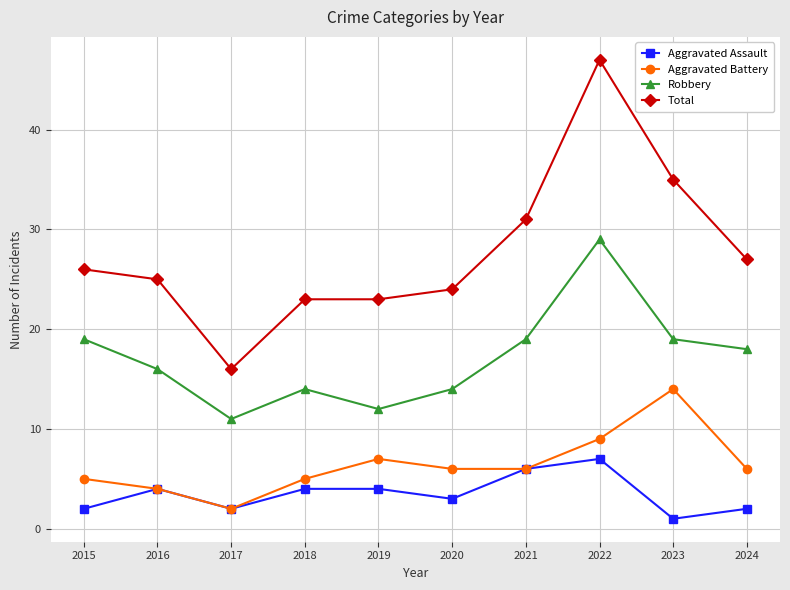

At which category is the sum across all series the highest?

2022